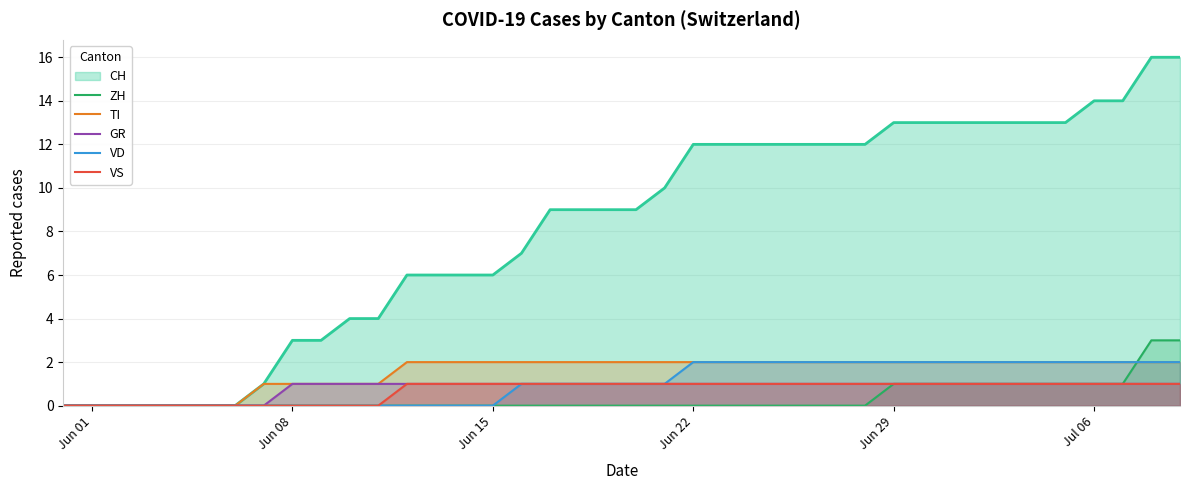

True or false: ZH has more than 2 points higher than both neighbors.

False